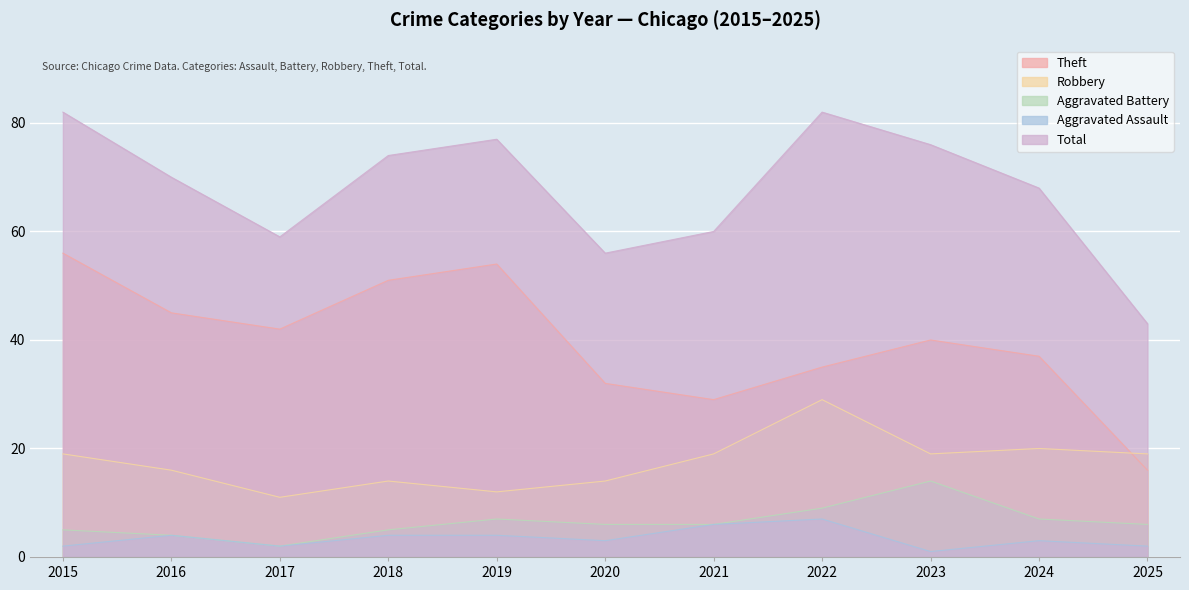

True or false: Aggravated Assault and Theft cross at least once.

False